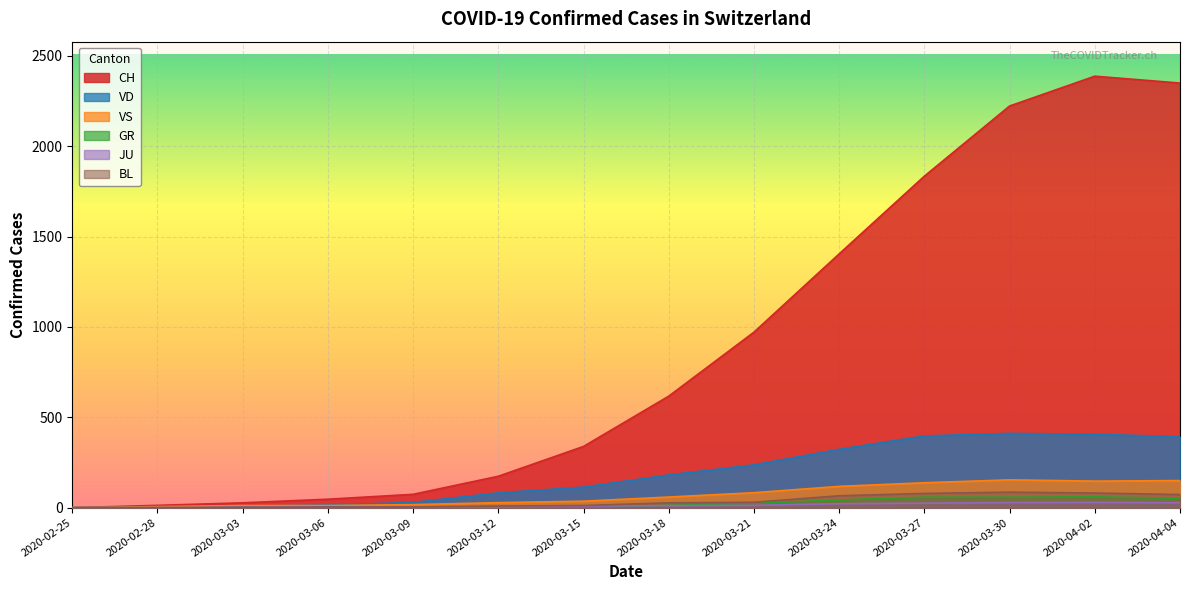

What is the total value across all series at 2020-03-18?

908